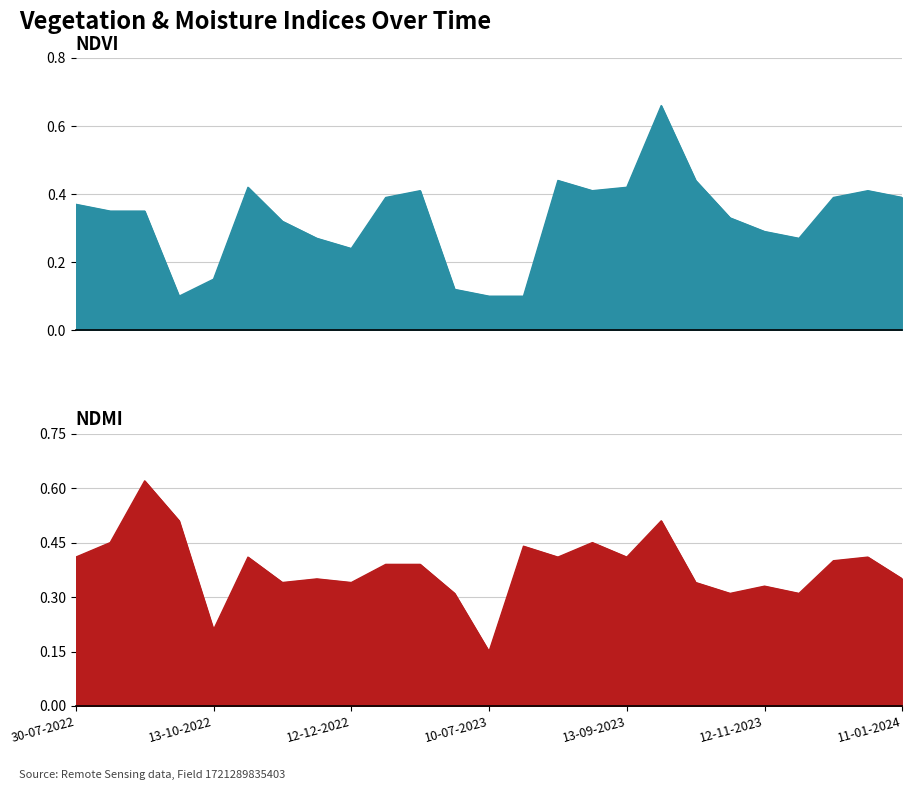

True or false: ndmi and ndvi intersect in this chart.

True